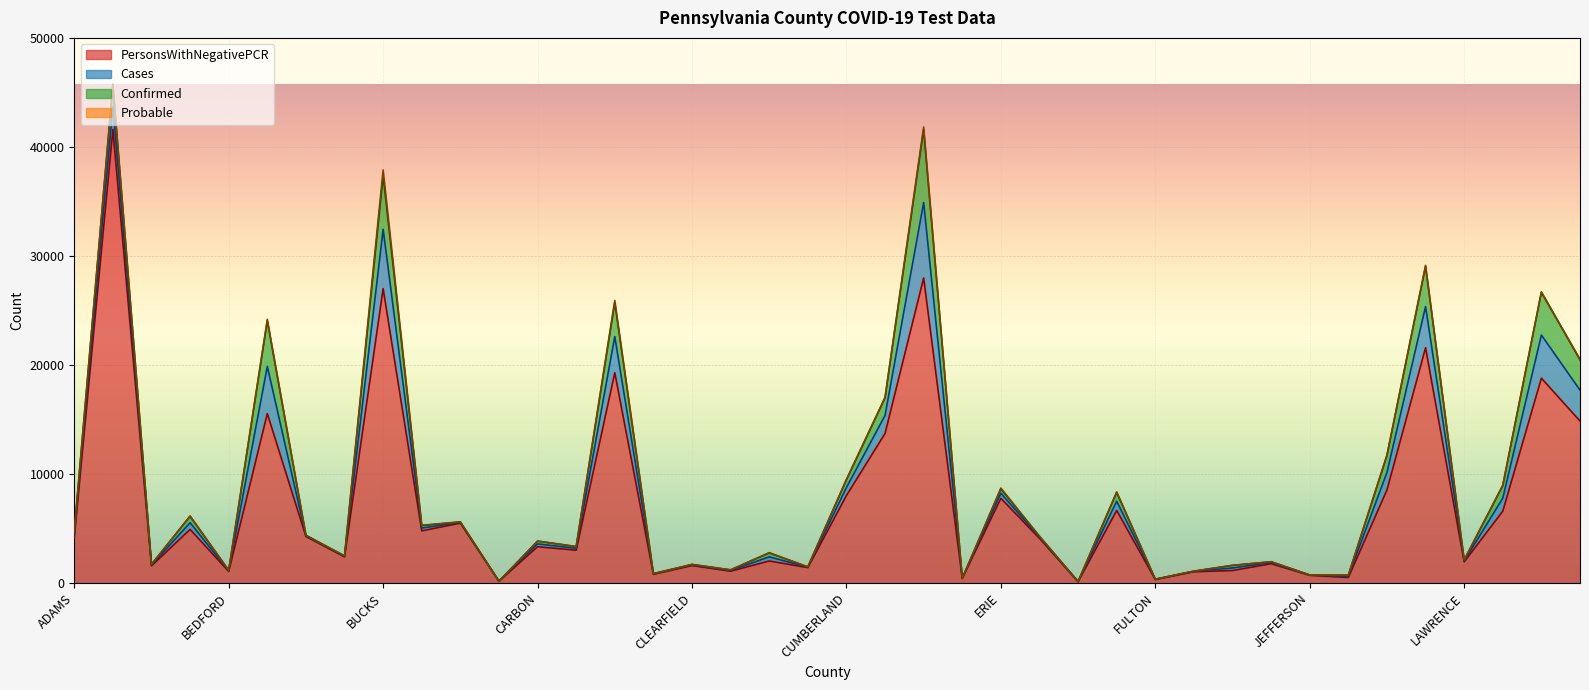

The Probable series shows 9 at CENTRE. True or false?

True